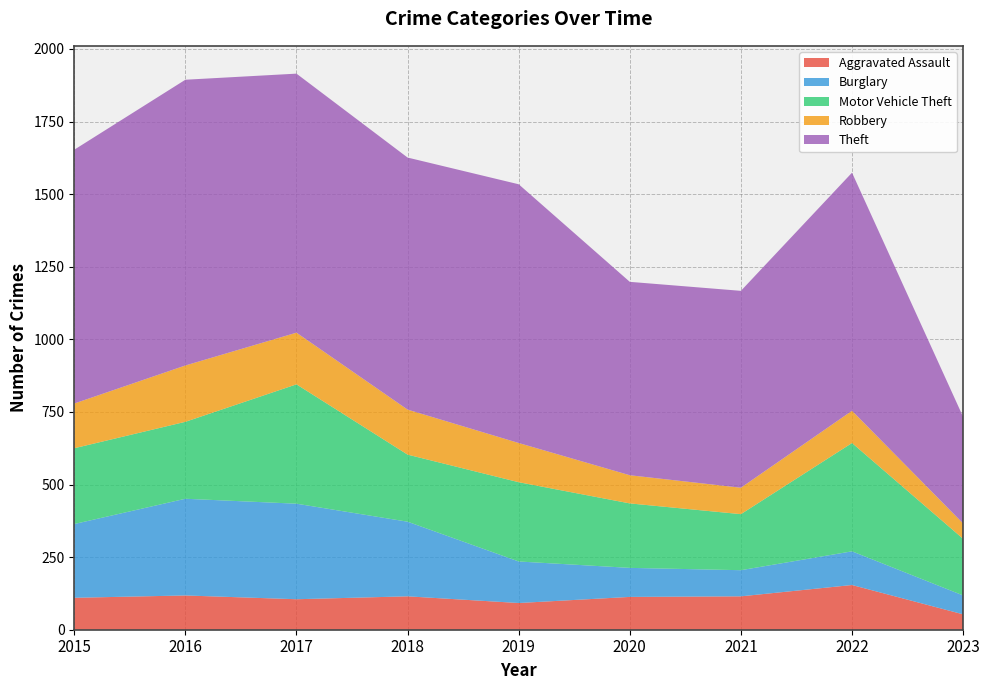

Reading right to left, list all the values displayed in this chart.

Aggravated Assault: 2023=53	2022=154	2021=115	2020=113	2019=92	2018=115	2017=105	2016=118	2015=110
Burglary: 2023=65	2022=116	2021=90	2020=100	2019=143	2018=257	2017=329	2016=333	2015=254
Motor Vehicle Theft: 2023=195	2022=373	2021=193	2020=222	2019=273	2018=231	2017=411	2016=265	2015=261
Robbery: 2023=53	2022=111	2021=91	2020=97	2019=135	2018=155	2017=178	2016=194	2015=154
Theft: 2023=367	2022=820	2021=678	2020=666	2019=891	2018=868	2017=892	2016=984	2015=874